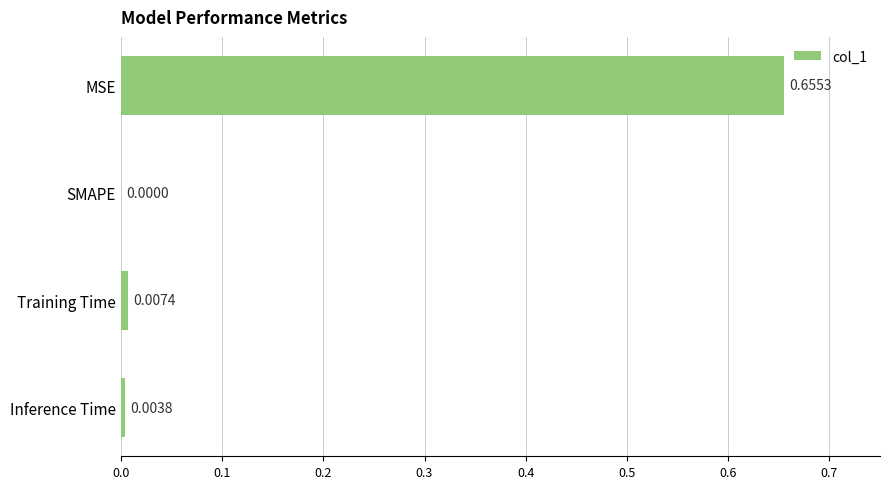

How many positive values are there?

3